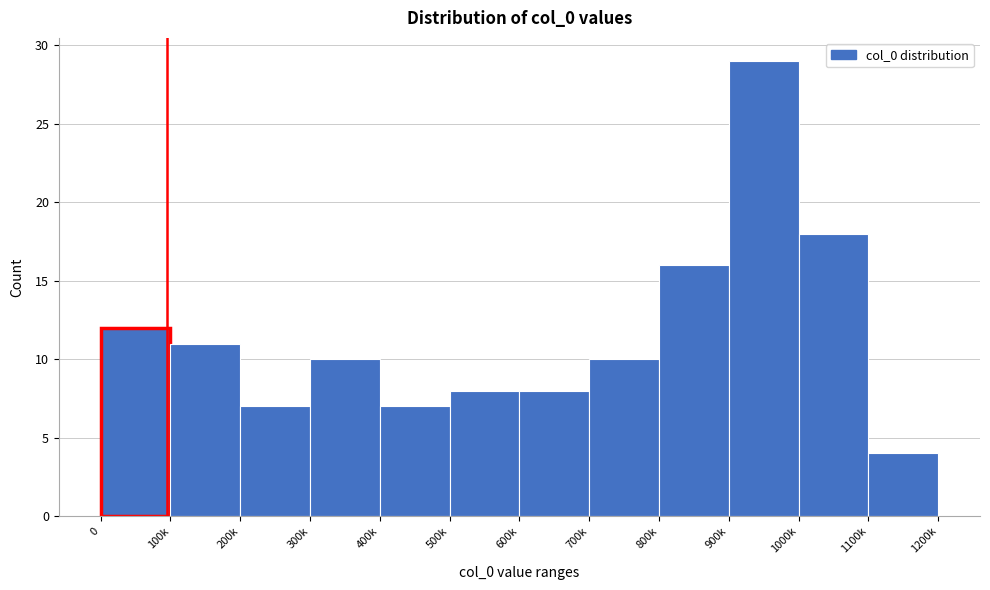

Reading right to left, transcribe all the data shown in this chart.

1100k=4	1000k=18	900k=29	800k=16	700k=10	600k=8	500k=8	400k=7	300k=10	200k=7	100k=11	0=12